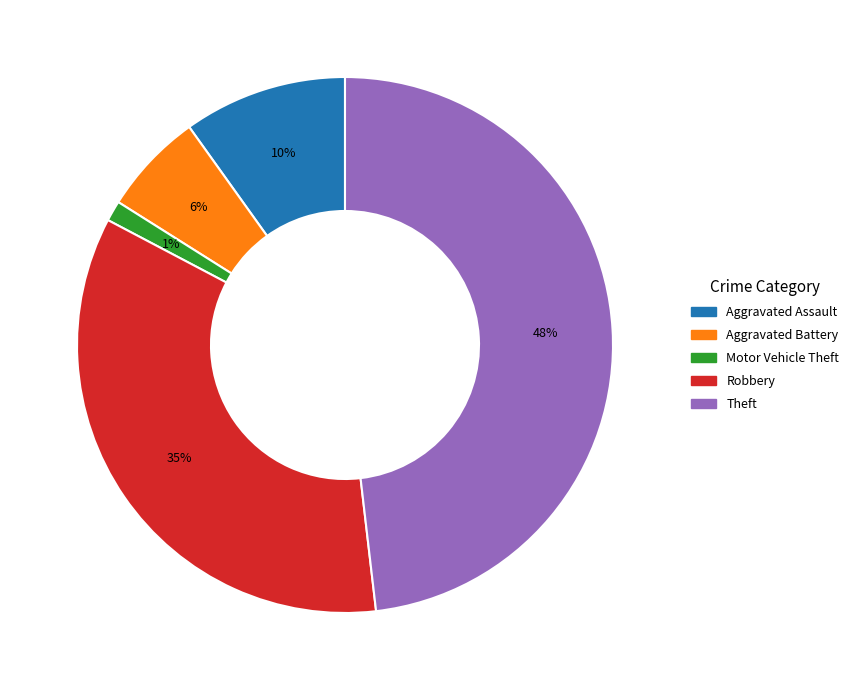

How many slices are in this pie chart?

5